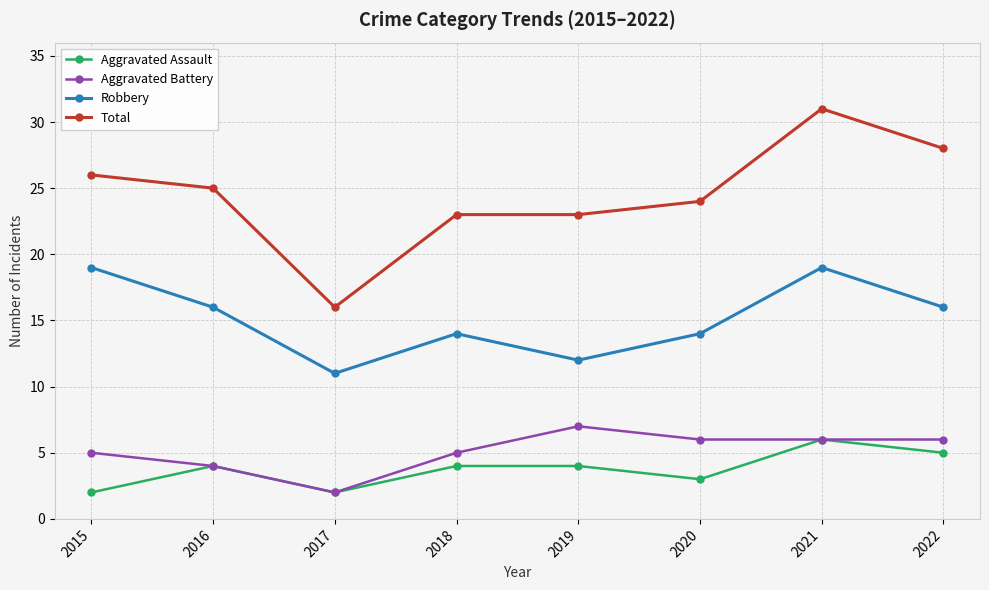

How many data points does each series have?

8